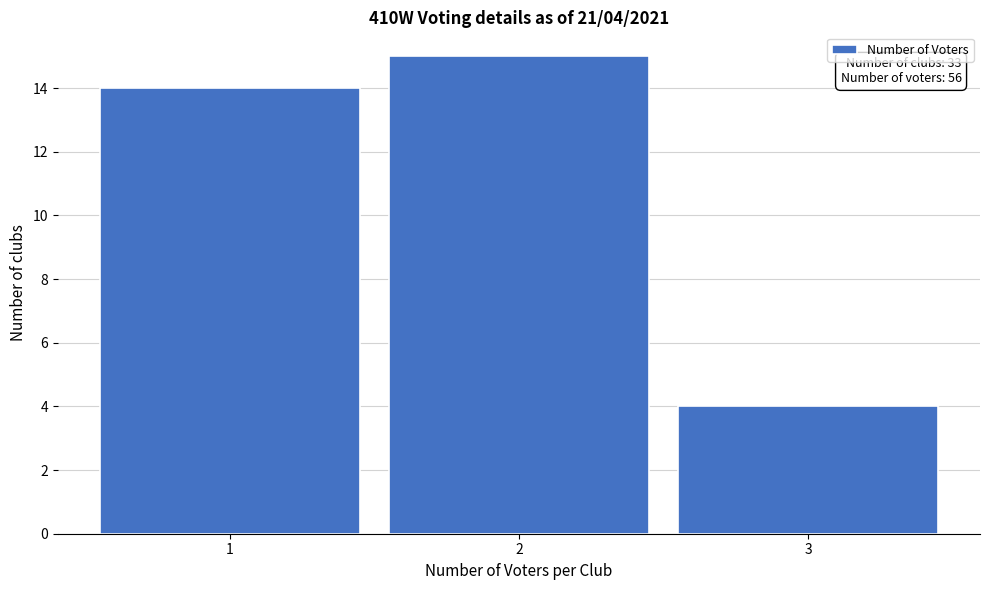

Which range on the x-axis has the tallest bar?

1.5 to 2.5